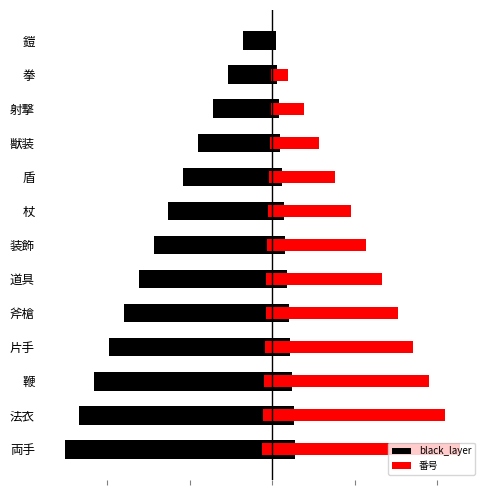

Does the chart contain stacked bars?

No